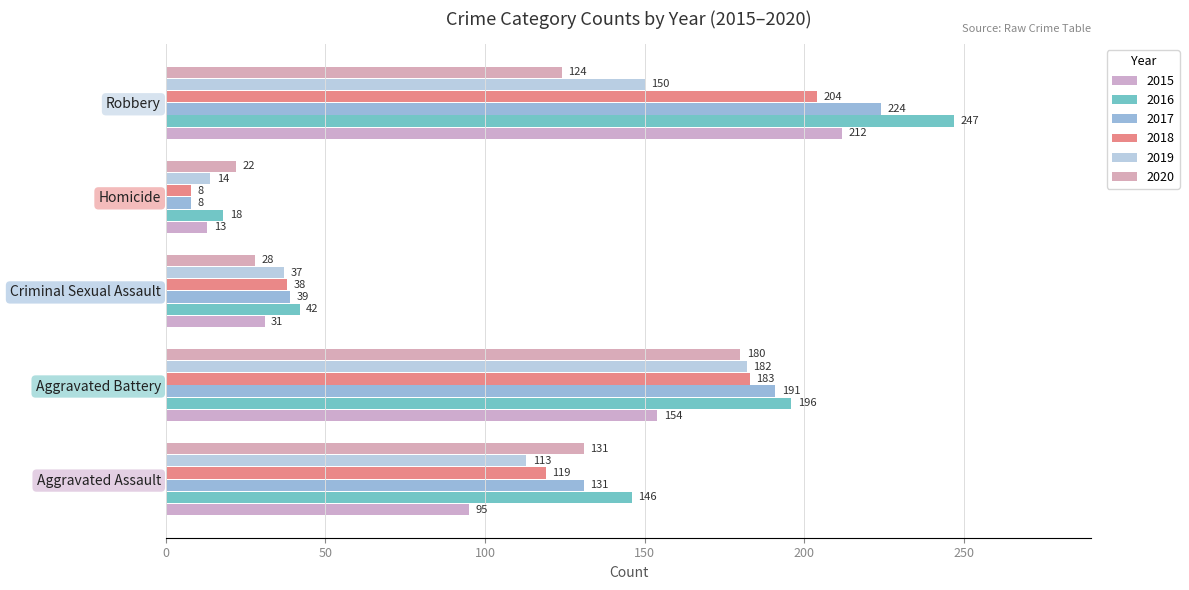

How many series are shown in this chart?

6